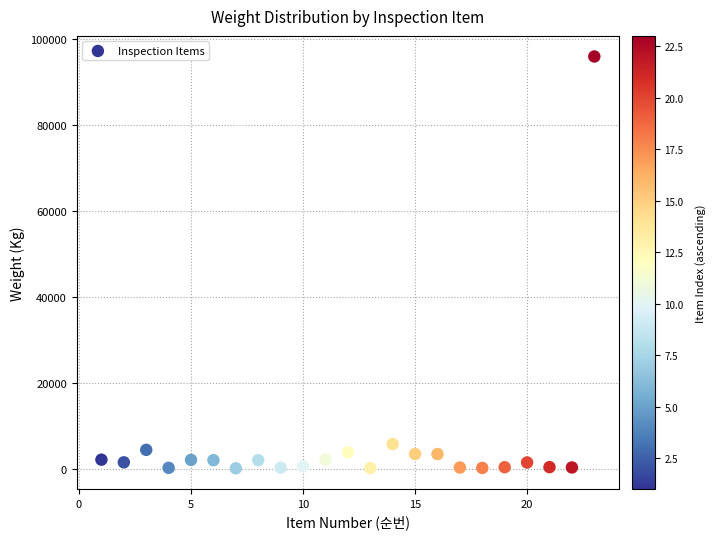

What Y value in the scatter plot is closest to 48025?

5704